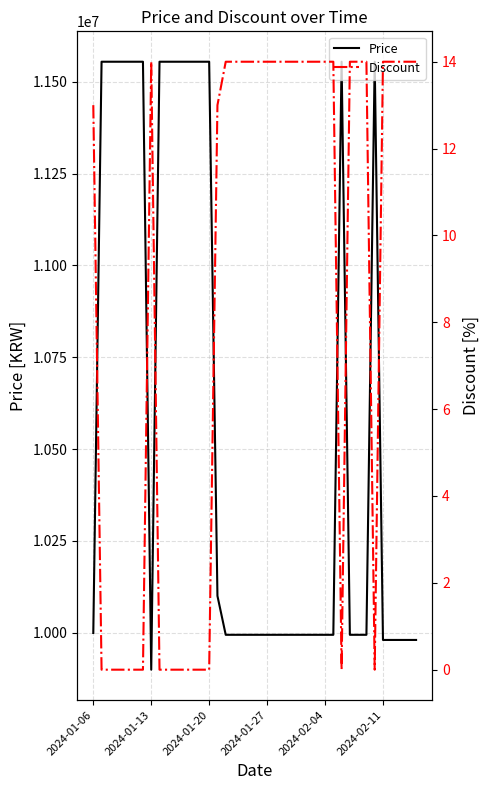

Which category has the lowest value in the Price series?

2024-01-13